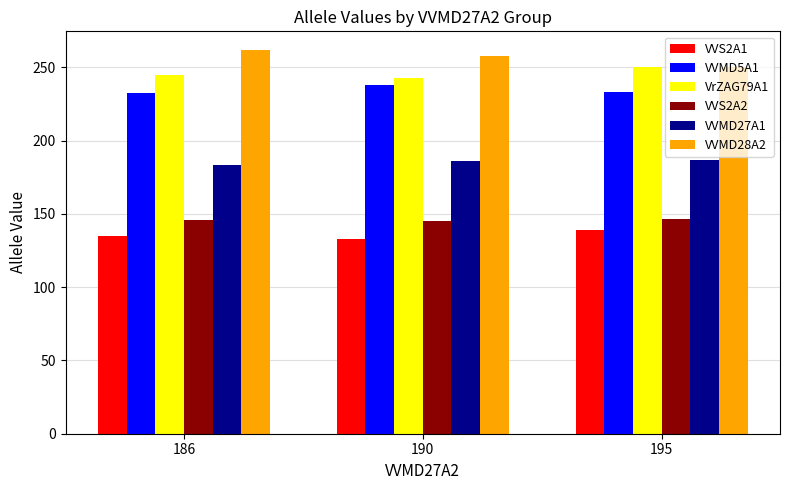

What is the difference between the maximum and minimum values in the VVS2A1 series?

6.2